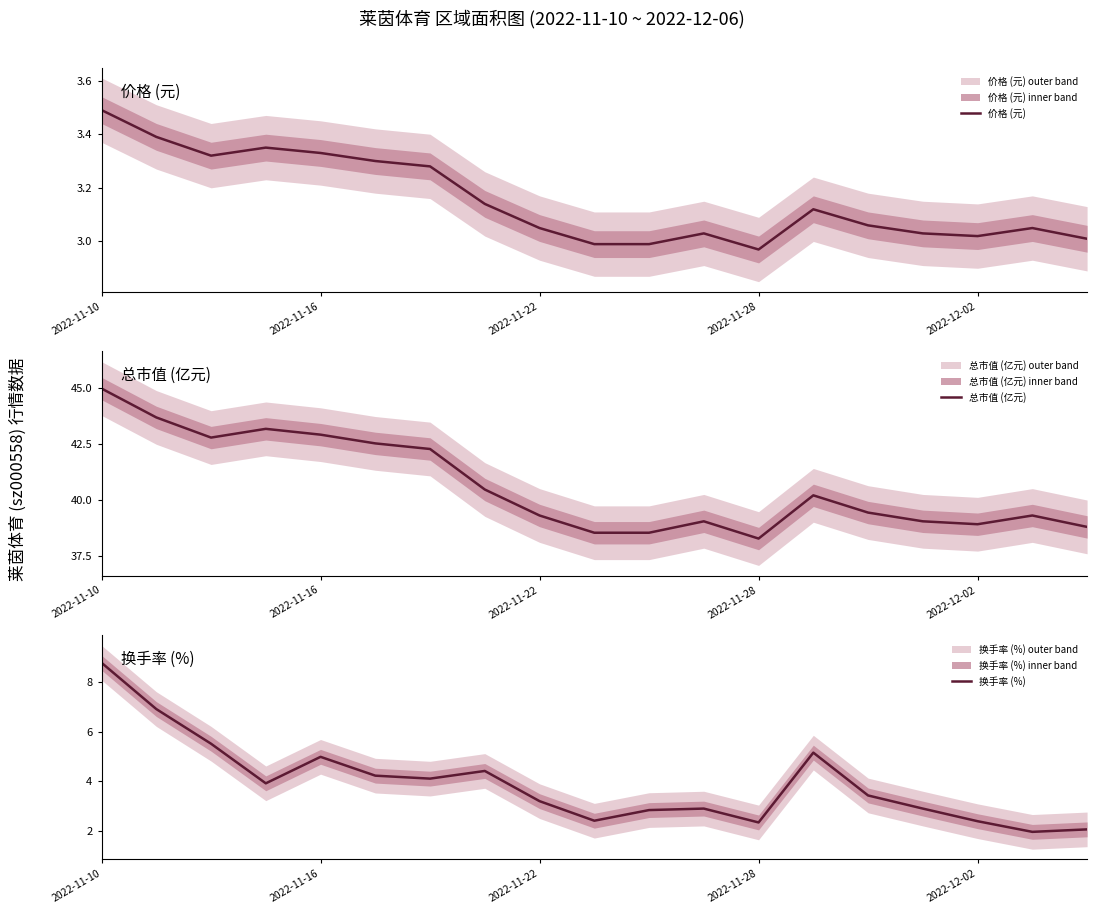

True or false: 换手率 (%) has a value of 3.1 at 17.

False